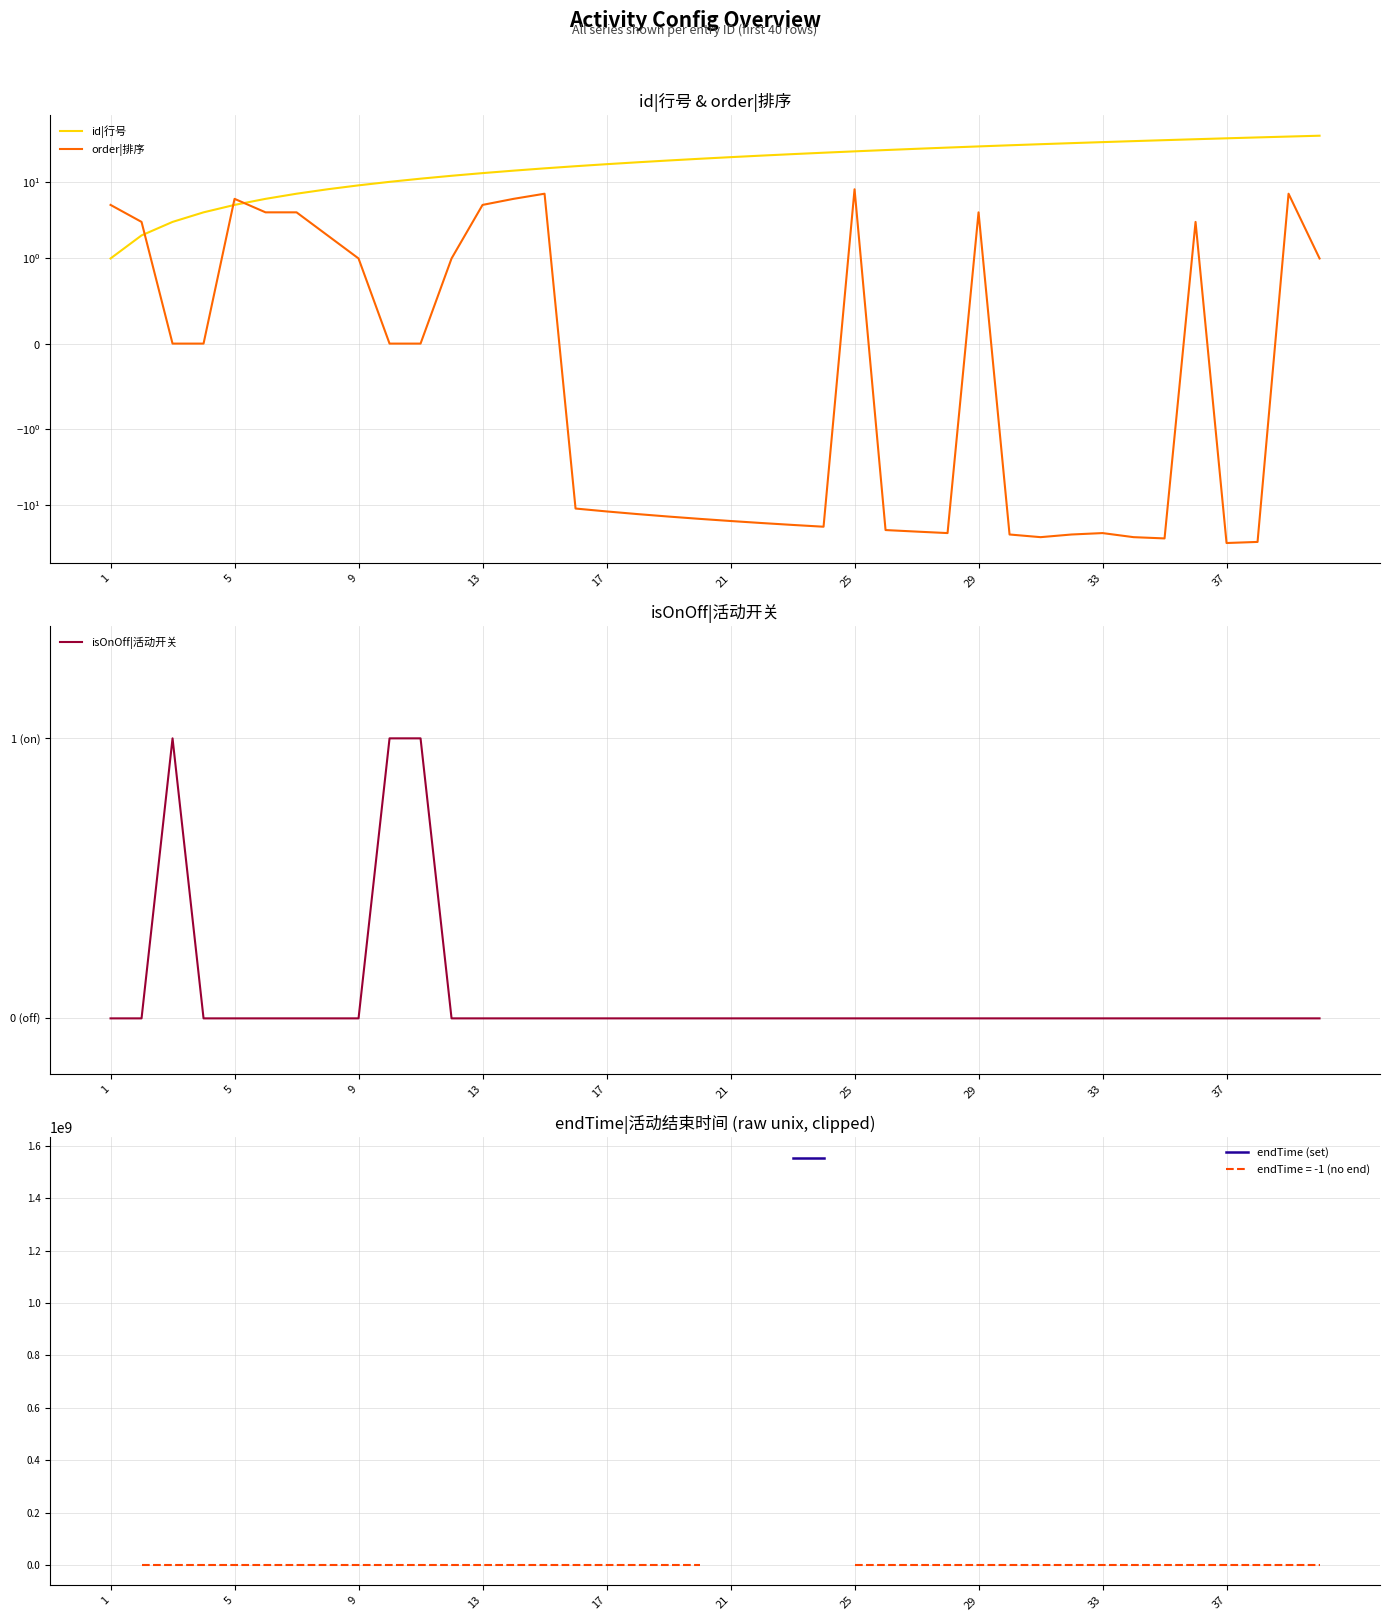

Is it true that id|行号 equals 32.0 at 31?

True